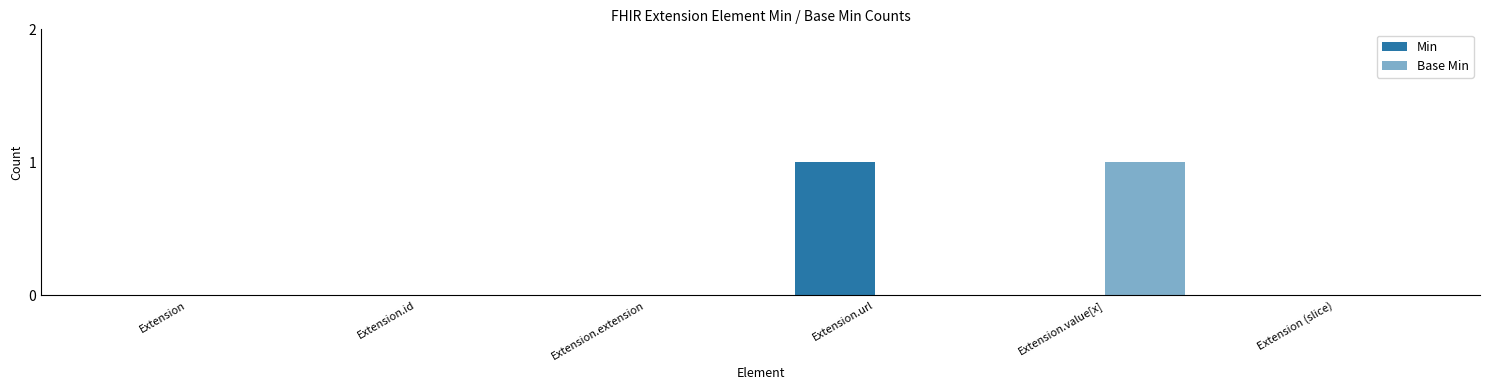

How many groups of bars are there?

6